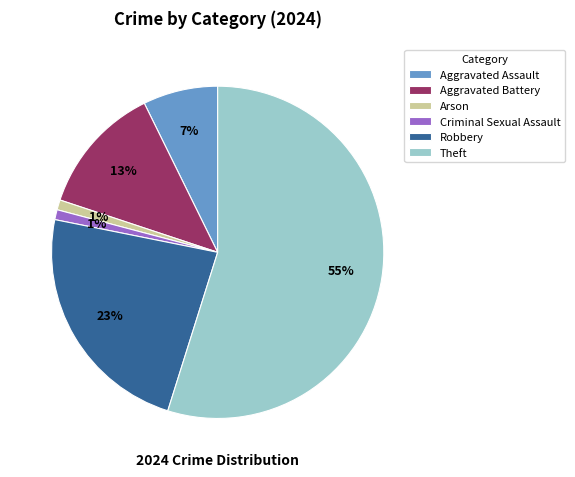

To the nearest percent, what is the average slice percentage?

17%